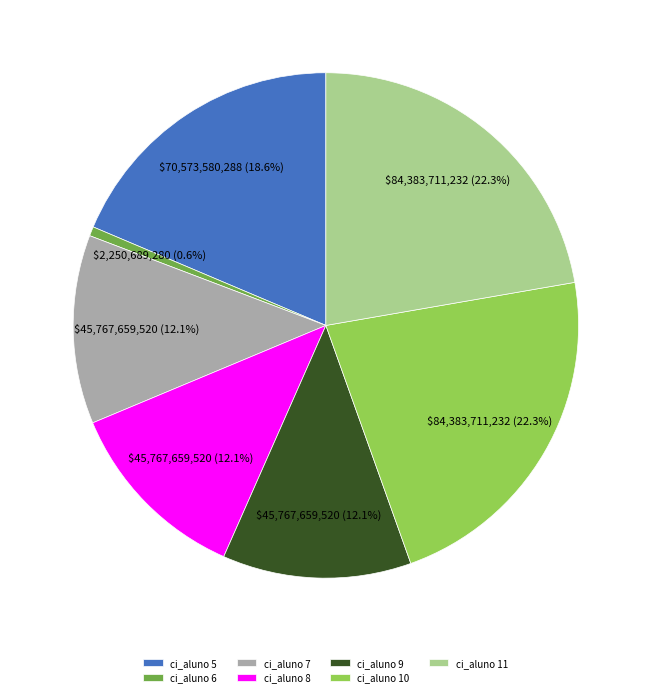

The ci_aluno 9 slice represents 12% of the pie. True or false?

True